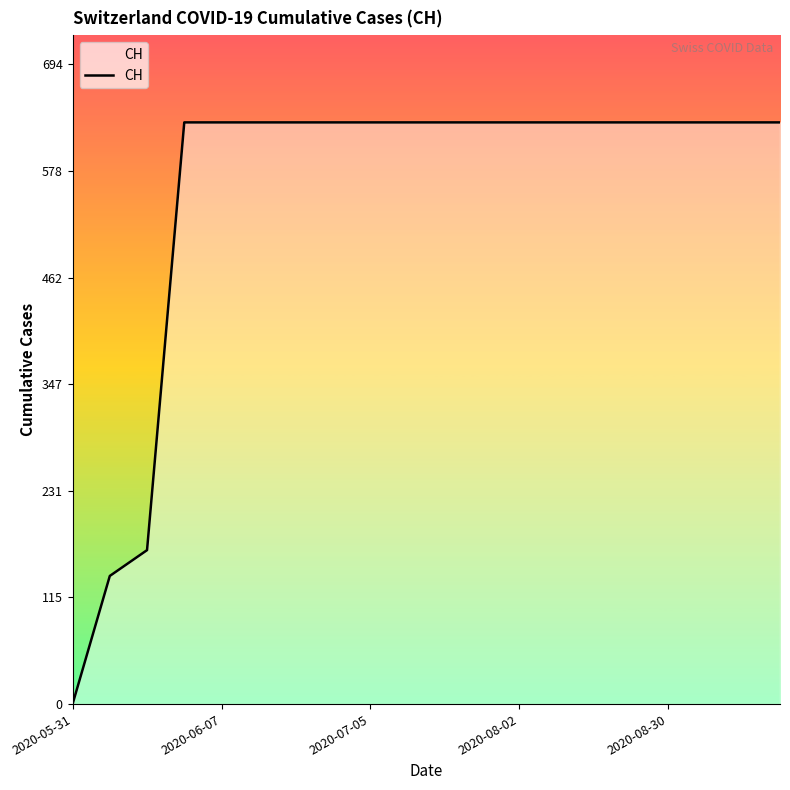

Reading left to right, extract all data points from this chart.

0	139	167	631	631	631	631	631	631	631	631	631	631	631	631	631	631	631	631	631